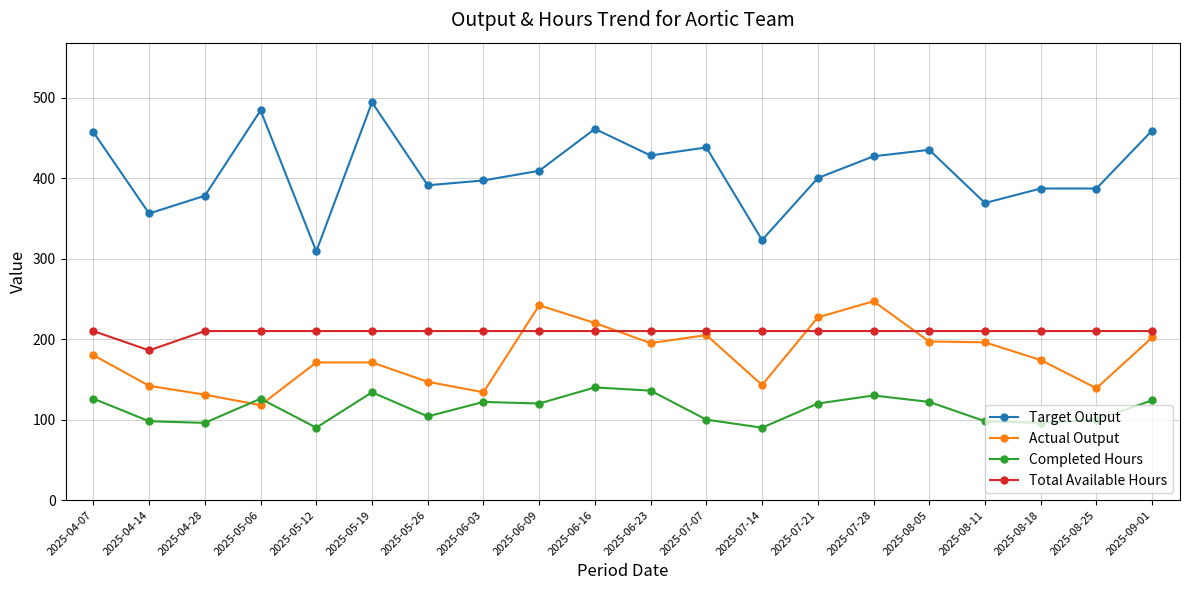

True or false: Completed Hours has more than 0 points higher than both neighbors.

True